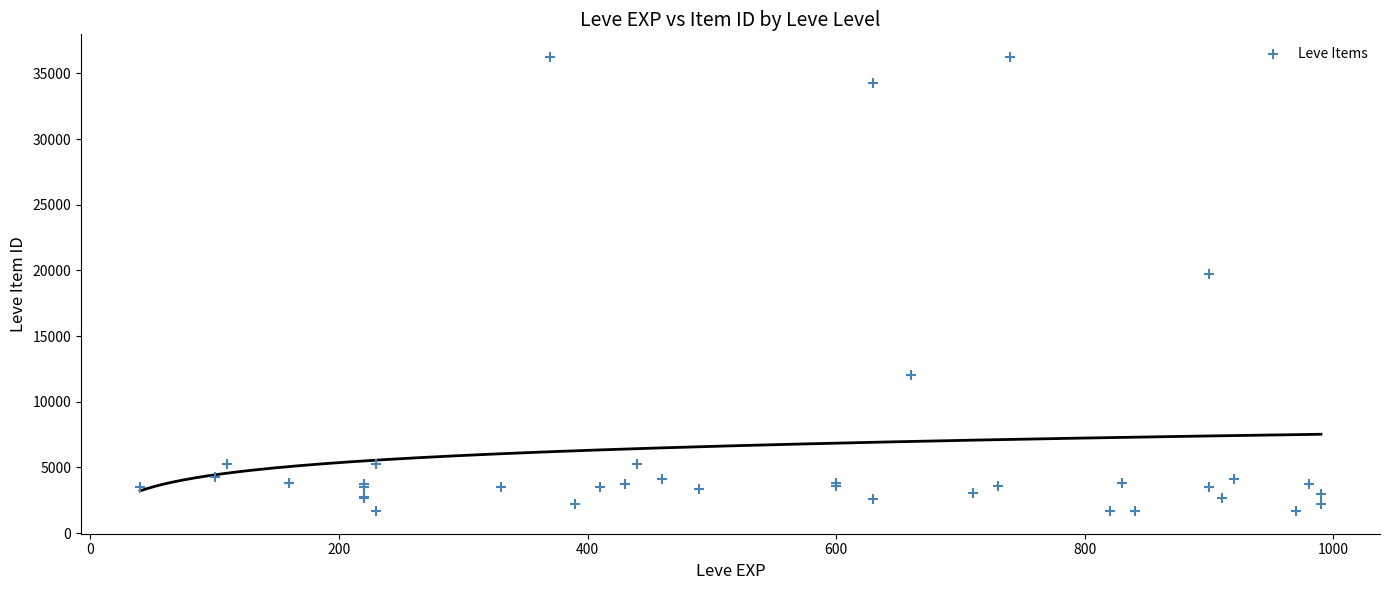

What Y value in the scatter plot is closest to 18967?

19744